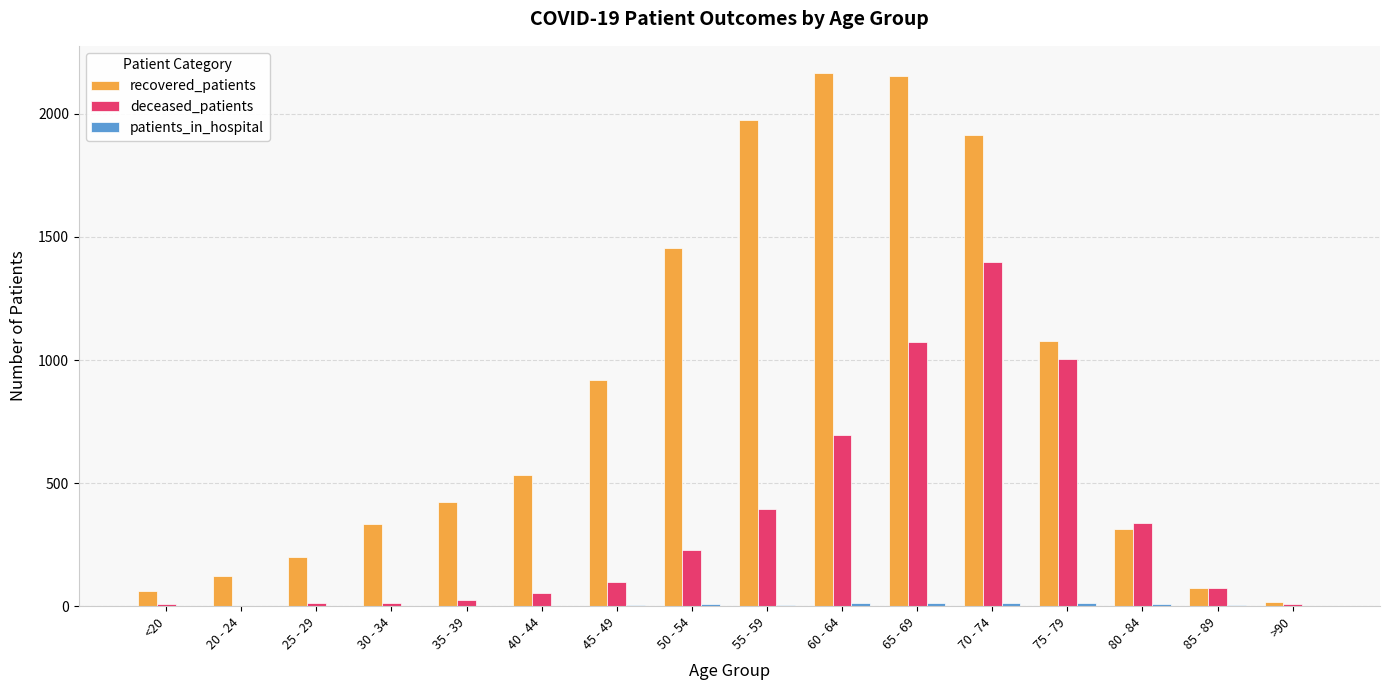

At which category is the sum across all series the highest?

70 - 74